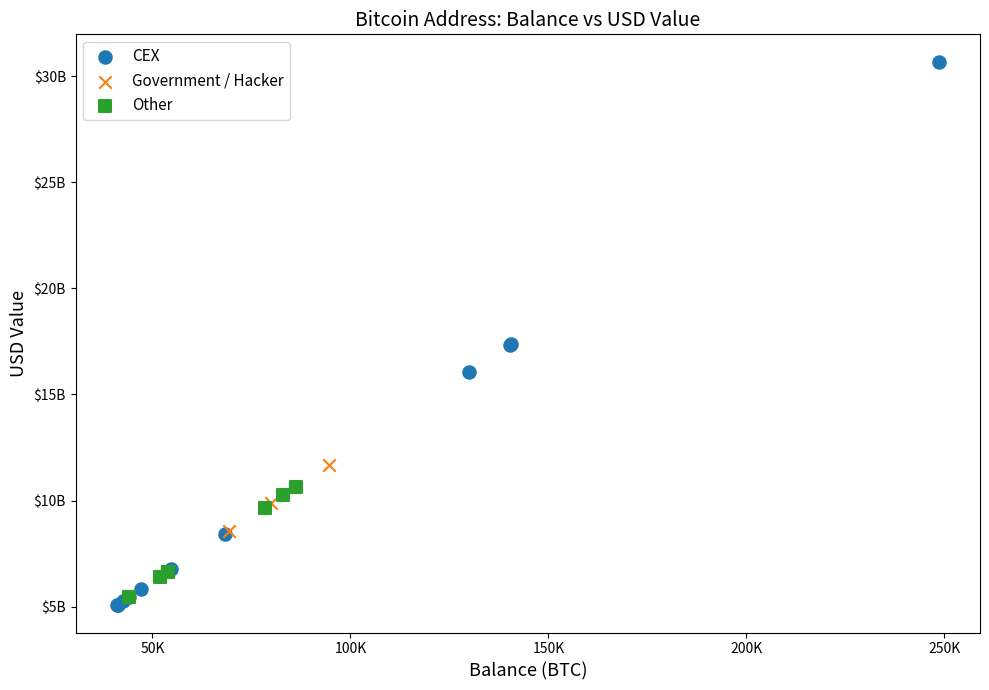

What are all the series names shown in the legend?

CEX, Government / Hacker, Other